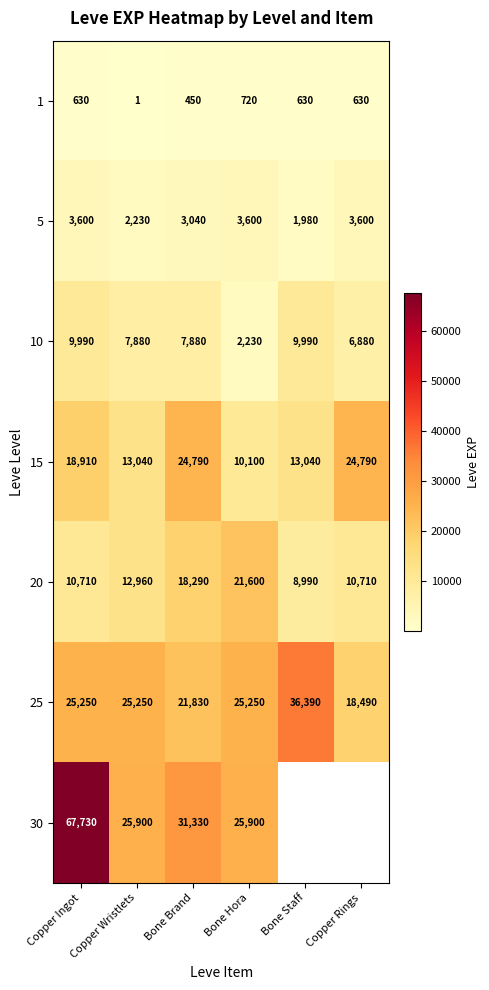

What is the sum of the 20 values at Copper Rings and Bone Brand?

29000